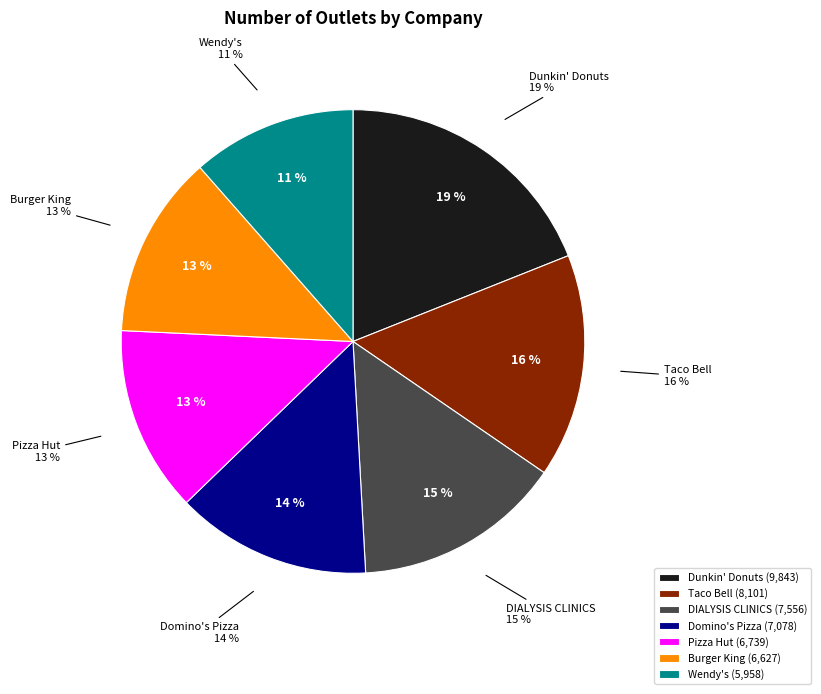

Rank the categories by value from highest to lowest.

Dunkin' Donuts, Taco Bell, DIALYSIS CLINICS, Domino's Pizza, Pizza Hut, Burger King, Wendy's